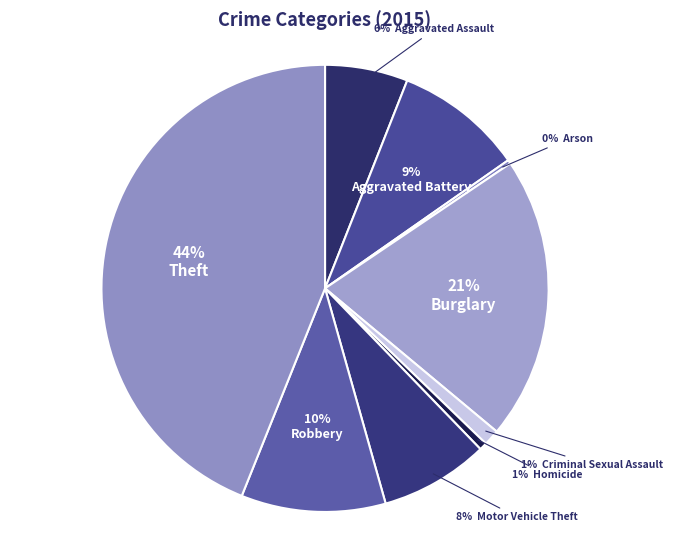

Which category has the smallest portion of the pie?

Arson